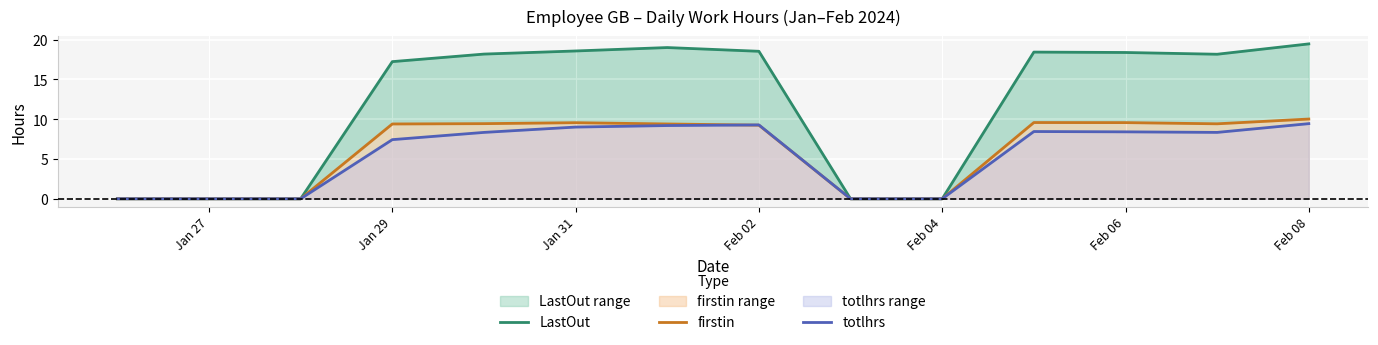

In LastOut, how many points are higher than both neighbors (excluding endpoints)?

2